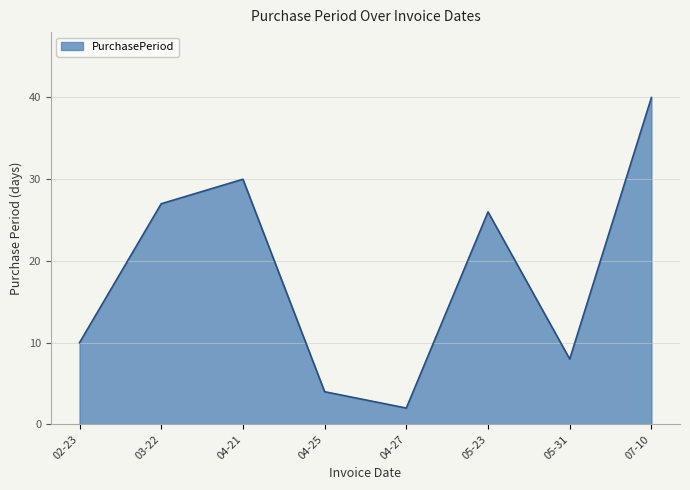

Does the chart have visible grid lines?

Yes